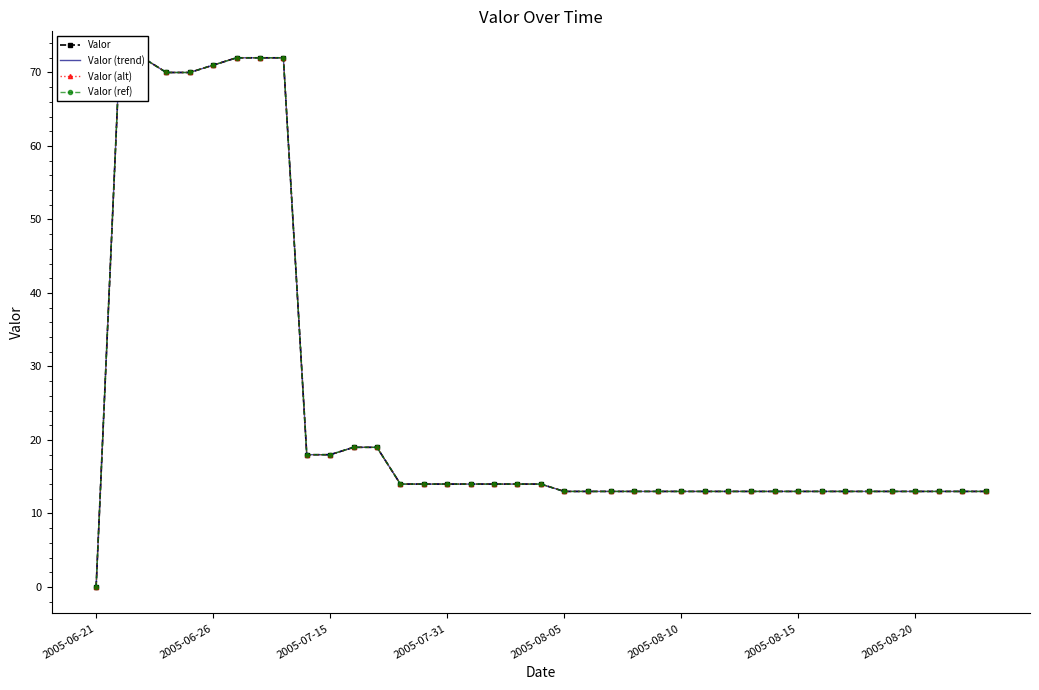

How many values in the Valor (trend) series exceed 13?

19